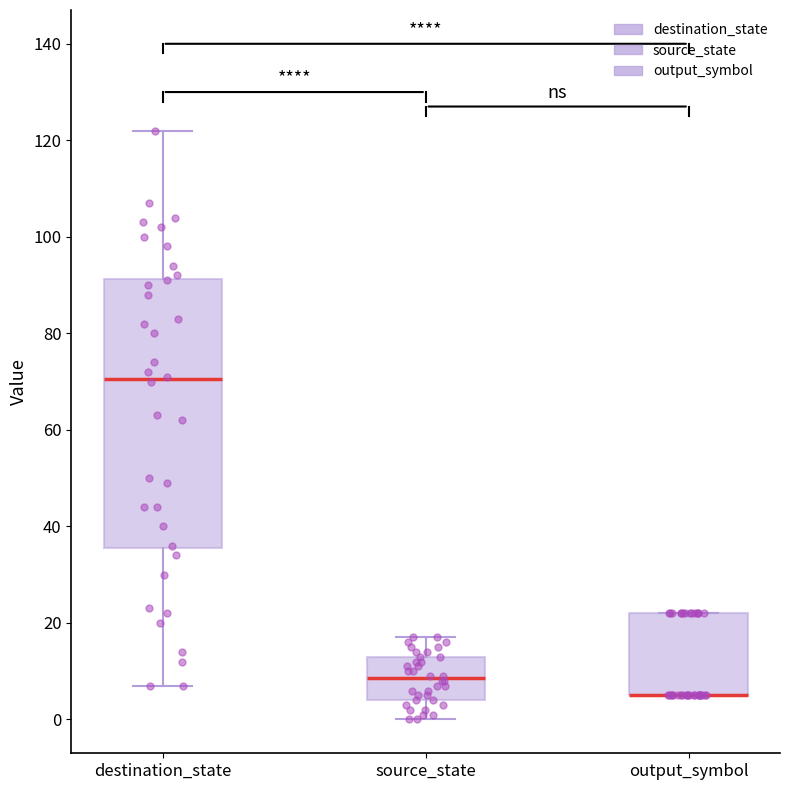

Reading left to right, transcribe this box plot: for each box, give where its median line is, the range the box spans, and where its two whiskers end, as read against the y-axis. The values are not printed on the chart, so give them approximately, as read against the axis.

destination_state: median 70, box 36 to 92, whiskers 8 to 122
source_state: median 8, box 4 to 14, whiskers 0 to 18
output_symbol: median 6 (drawn on the box's lower edge), box 6 to 22, whiskers 6 to 22